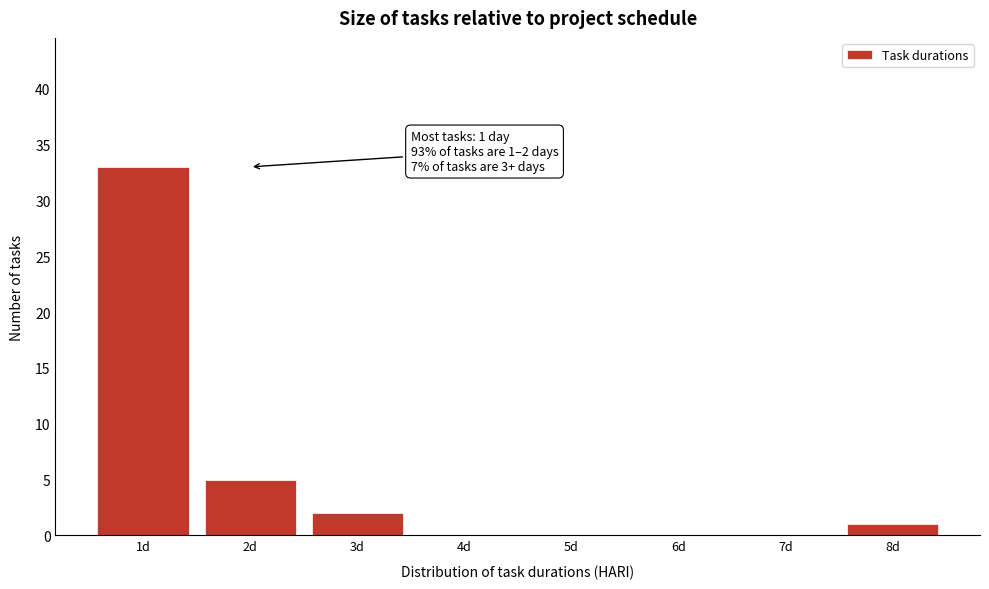

Over which range of the x-axis is the bar tallest?

0.5 to 1.5